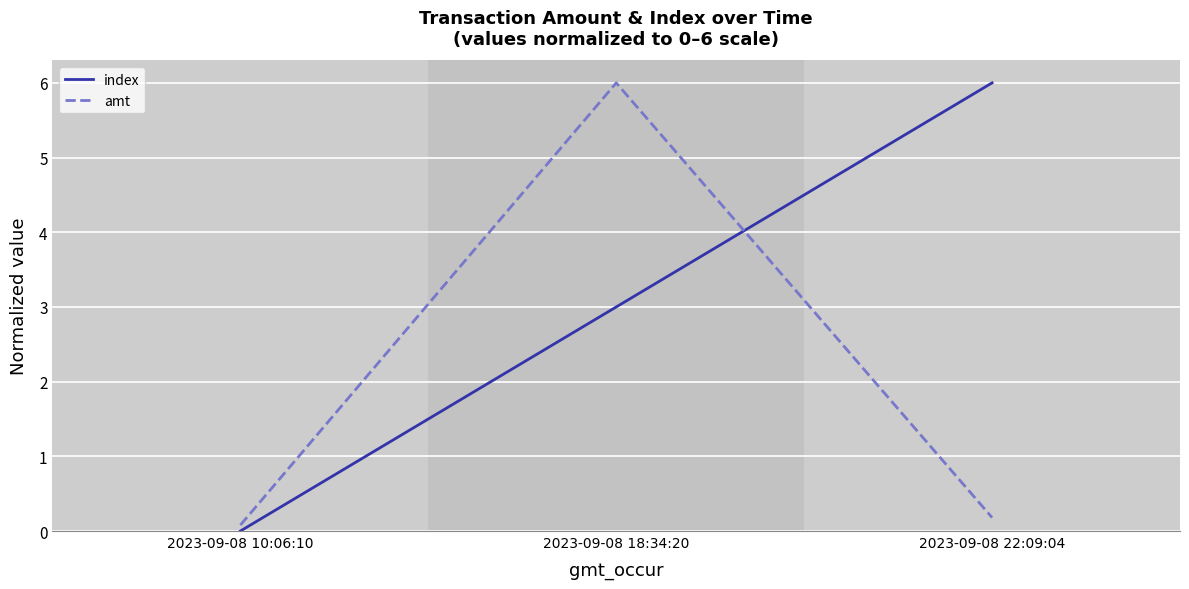

What is the sum of all amt values?

6.3